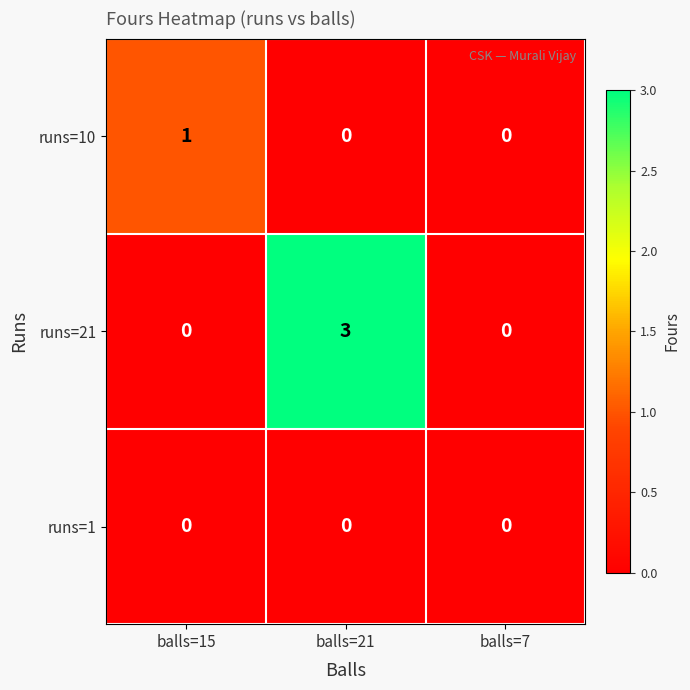

Count the number of categories in the chart.

3